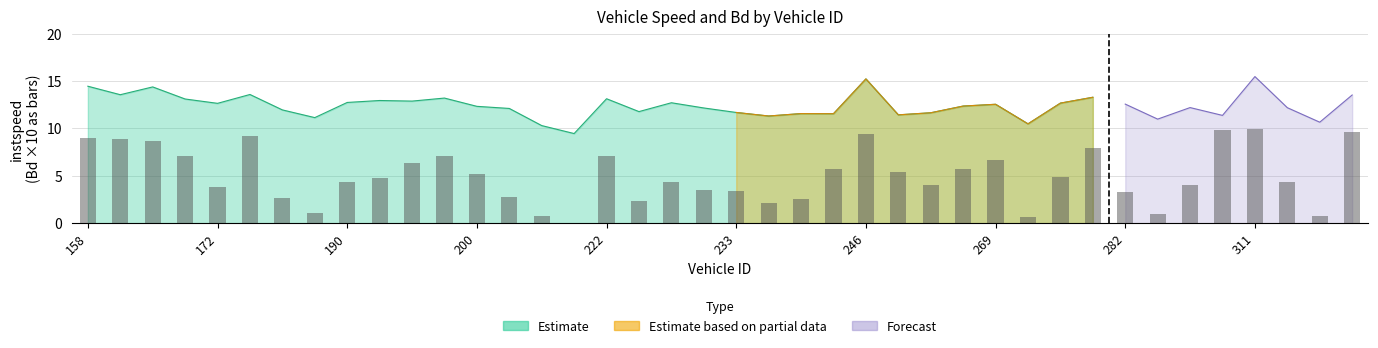

Does the chart contain any negative values?

No